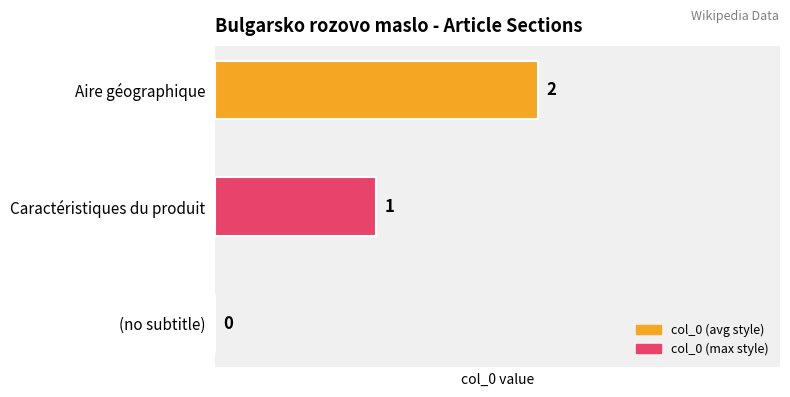

Between Aire géographique and Caractéristiques du produit, which is larger?

Aire géographique